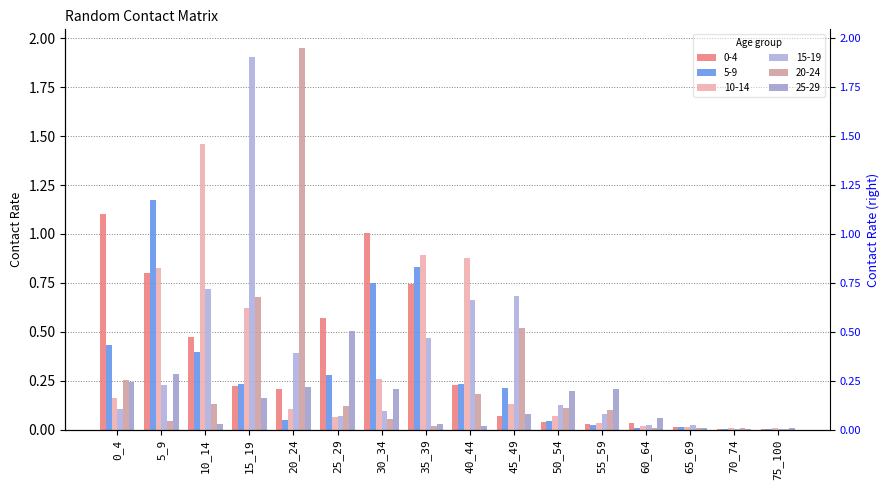

Reading left to right, transcribe all the data shown in this chart.

col_1: 1.1	0.8	0.5	0.2	0.2	0.6	1.0	0.7	0.2	0.1	0.0	0.0	0.0	0.0	0.0	0.0
col_2: 0.4	1.2	0.4	0.2	0.1	0.3	0.7	0.8	0.2	0.2	0.0	0.0	0.0	0.0	0.0	0.0
col_3: 0.2	0.8	1.5	0.6	0.1	0.1	0.3	0.9	0.9	0.1	0.1	0.0	0.0	0.0	0.0	0.0
col_4: 0.1	0.2	0.7	1.9	0.4	0.1	0.1	0.5	0.7	0.7	0.1	0.1	0.0	0.0	0.0	0.0
col_5: 0.3	0.0	0.1	0.7	1.9	0.1	0.1	0.0	0.2	0.5	0.1	0.1	0.0	0.0	0.0	0.0
col_6: 0.2	0.3	0.0	0.2	0.2	0.5	0.2	0.0	0.0	0.1	0.2	0.2	0.1	0.0	0.0	0.0